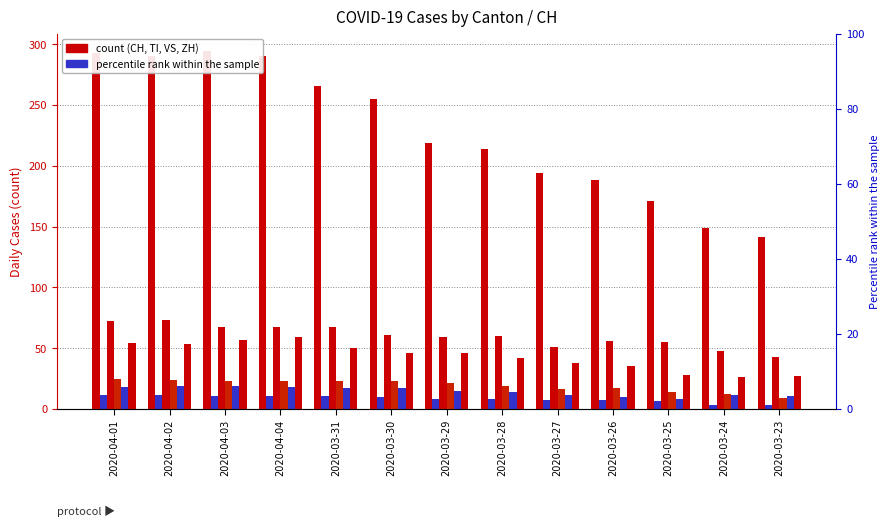

Between 2020-04-02 and 2020-03-29, which is larger?

2020-04-02